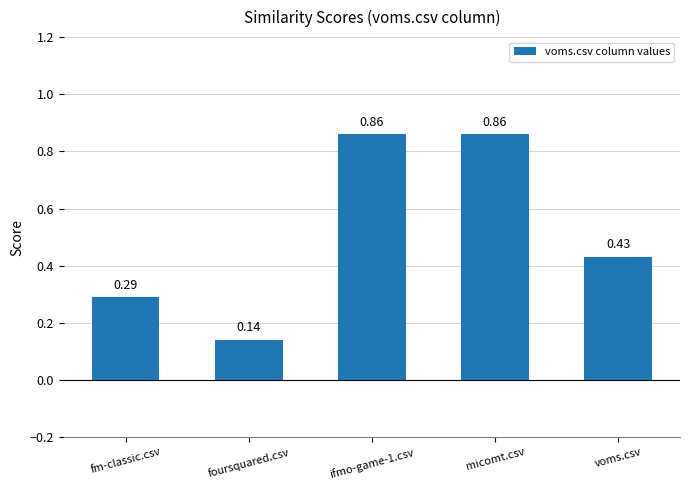

The value at ifmo-game-1.csv is 1.3. True or false?

False